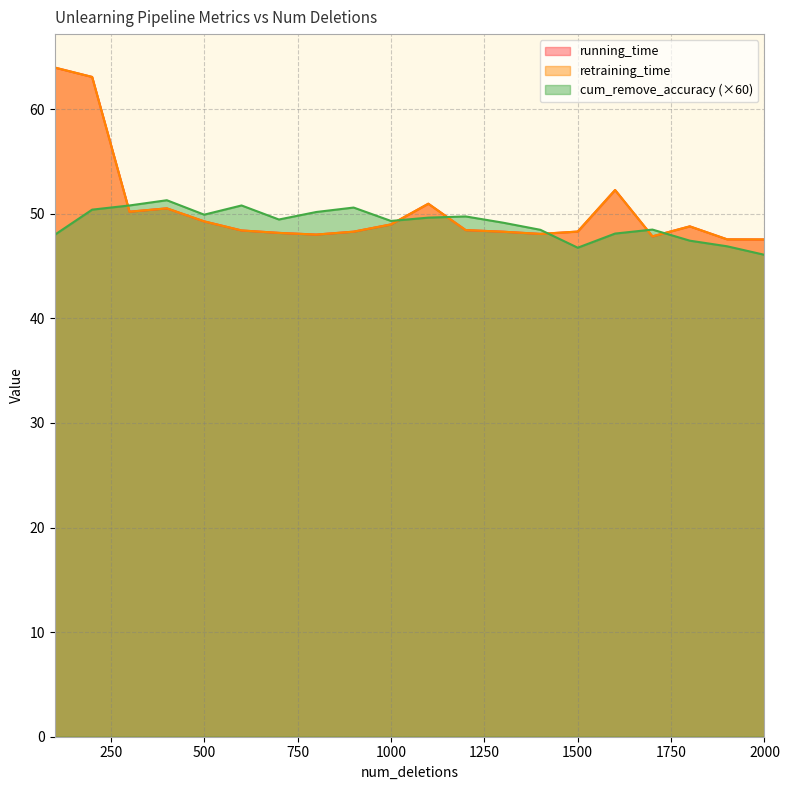

Read the running_time value at 600.

48.4